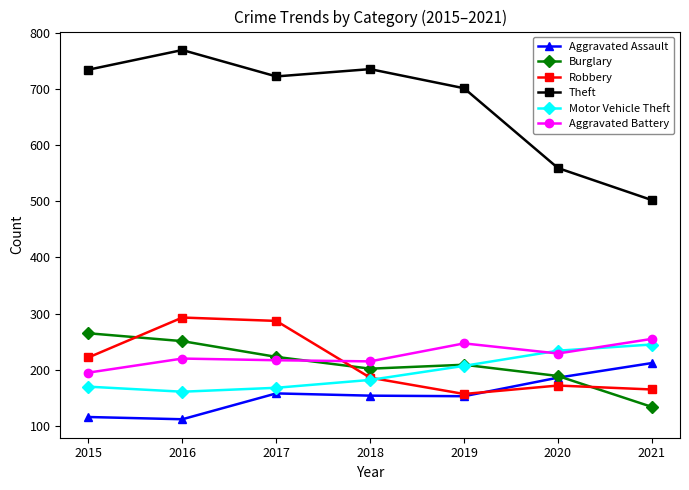

What is the difference between the Motor Vehicle Theft values at 2019 and 2018?

25